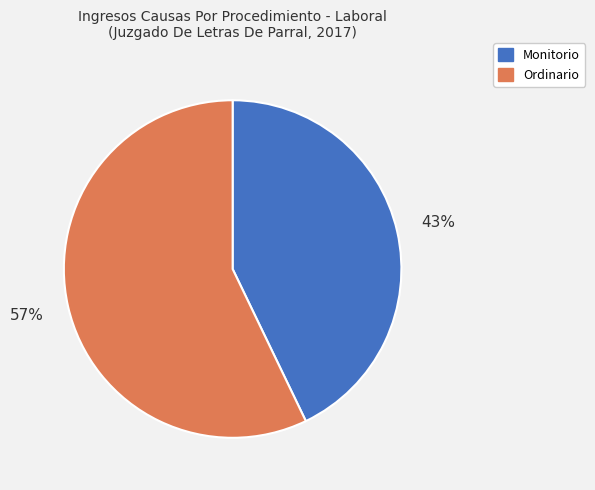

The Monitorio slice represents 50% of the pie. True or false?

False